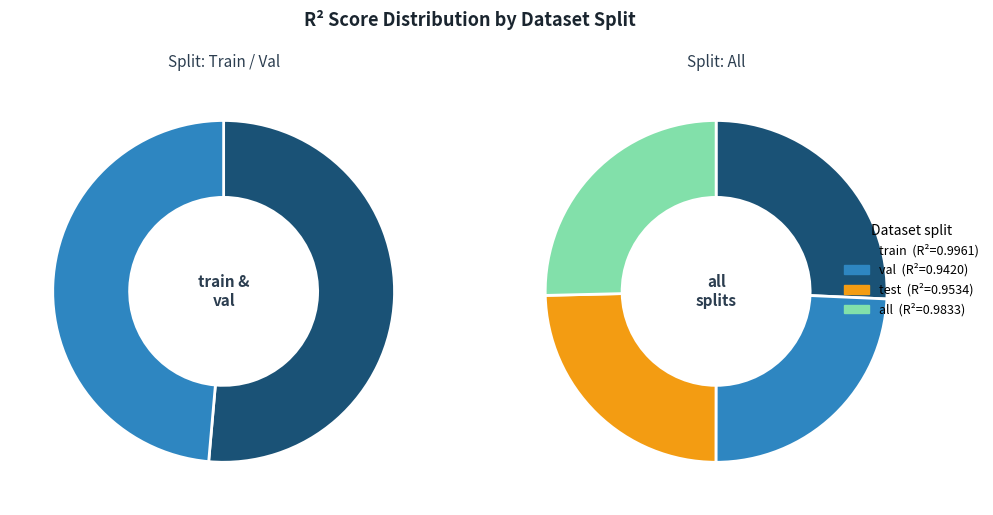

To the nearest percent, what portion does all represent?

25%